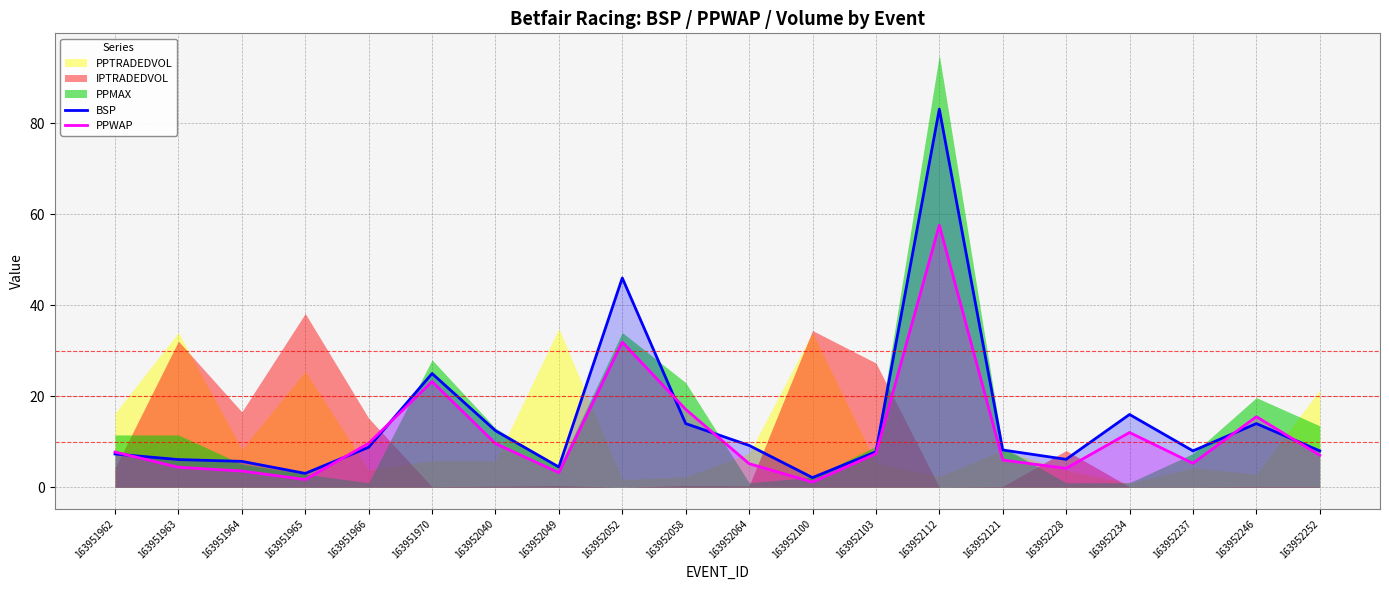

Which category has the highest value in the PPWAP series?

163952112